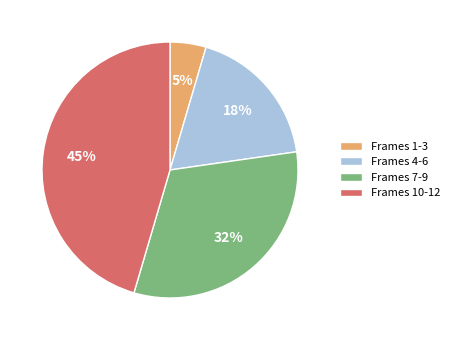

To the nearest percent, what percentage of the pie is Frames 1-3?

5%